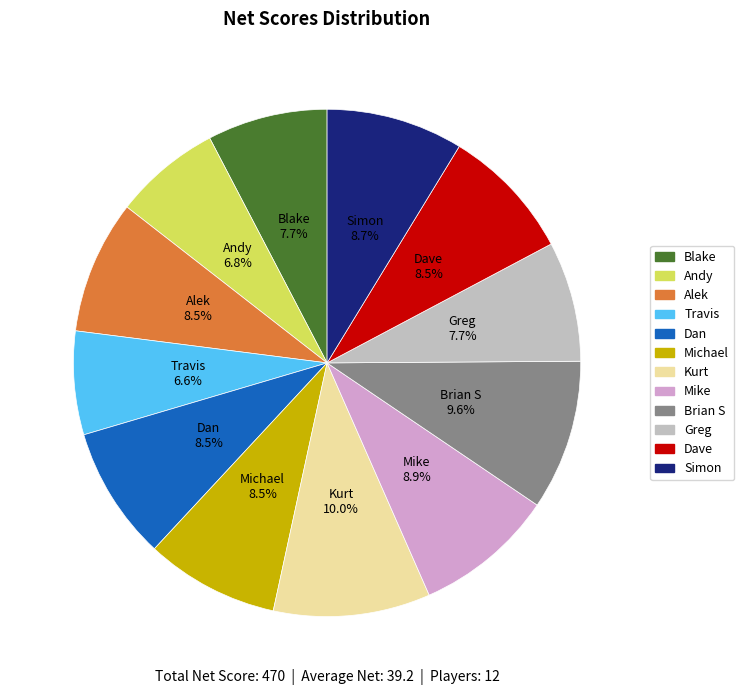

To the nearest percent, what is the combined percentage of Michael and Brian S?

18%